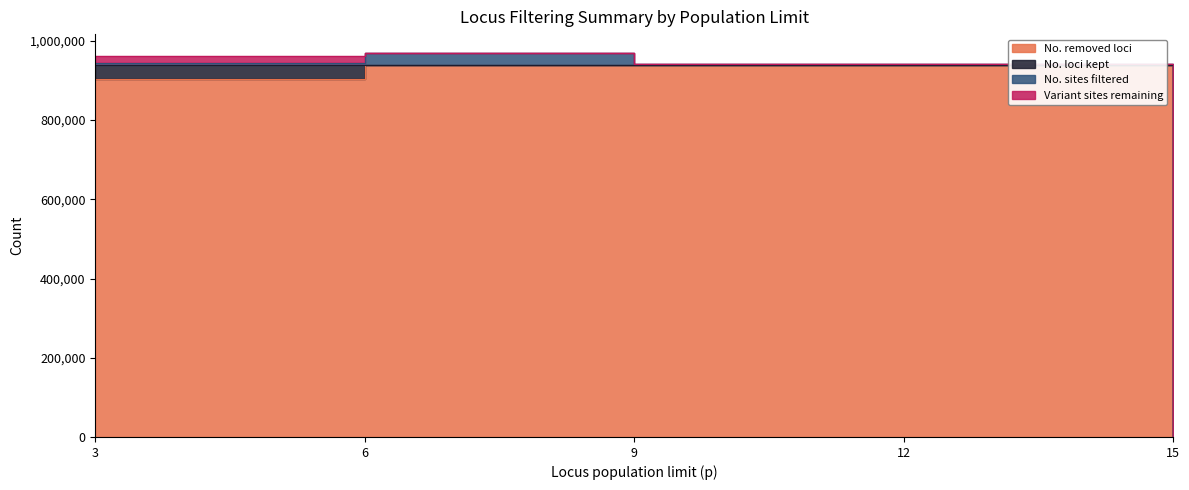

The No. loci kept series shows 26 at 9. True or false?

False